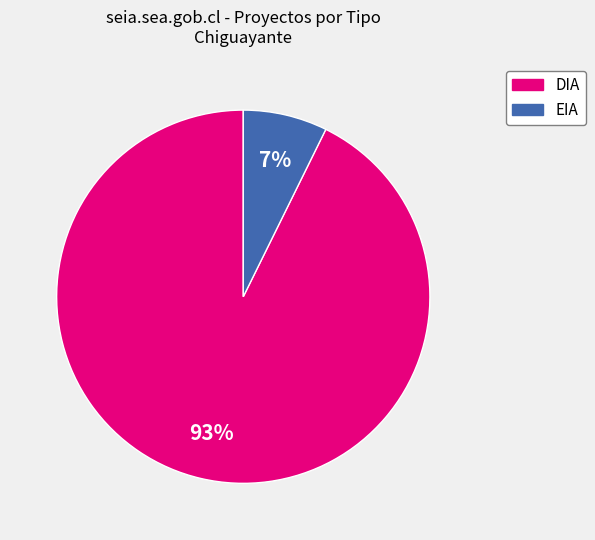

To the nearest percent, what portion does DIA represent?

93%